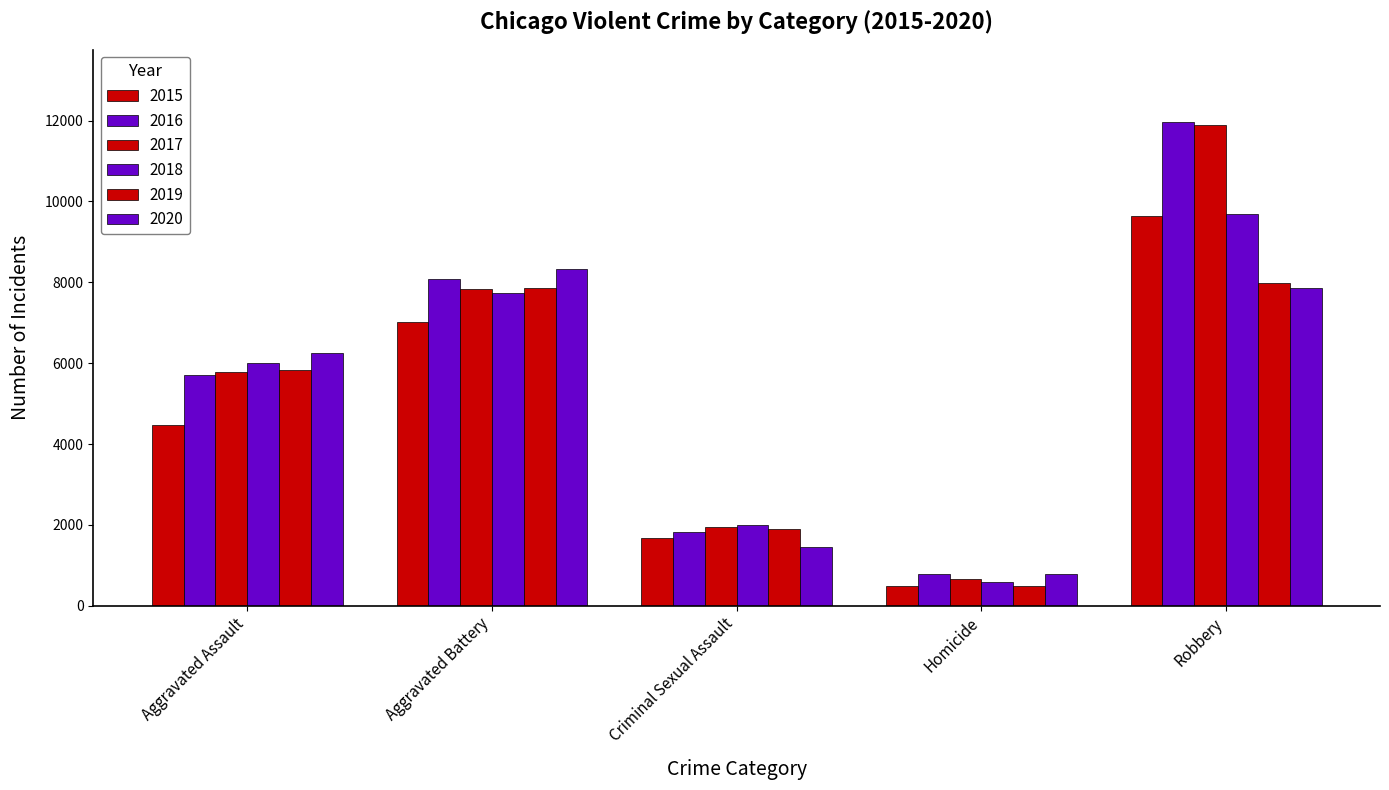

At which label does 2018 reach its peak?

Robbery